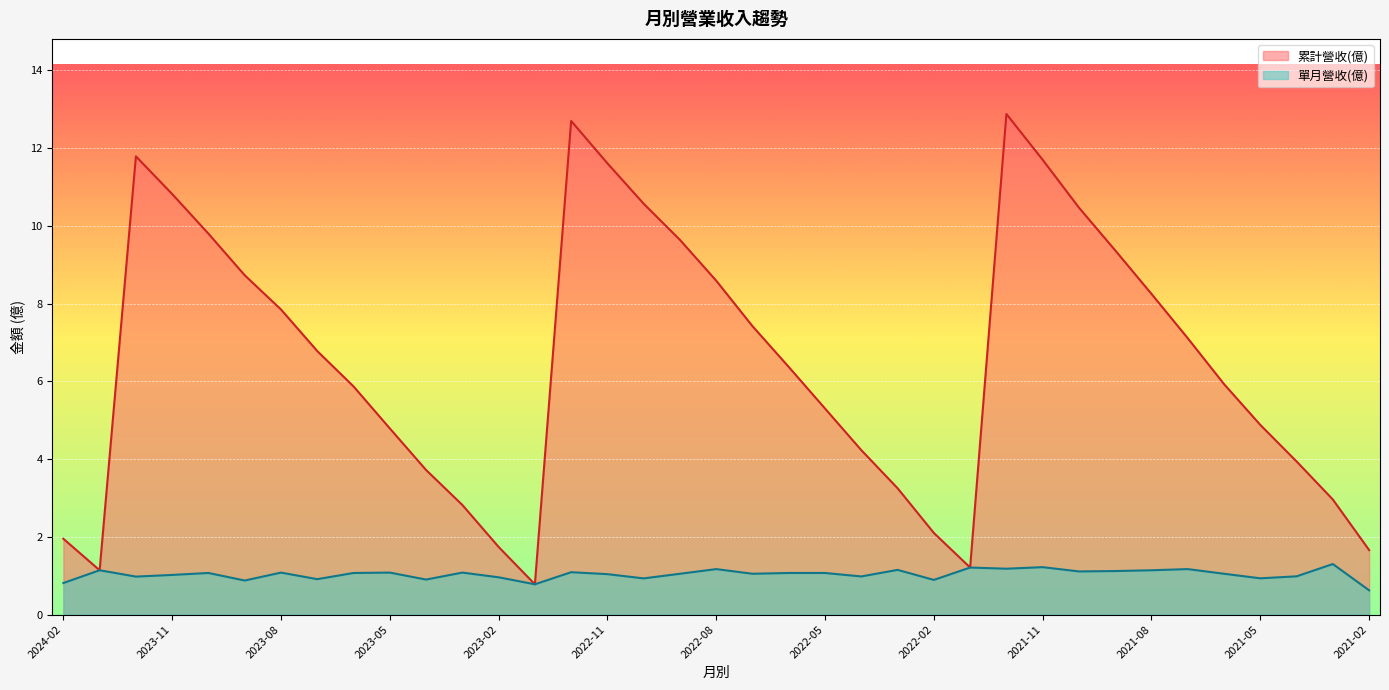

At which label is 單月營收(億) closest to 0?

2021-02